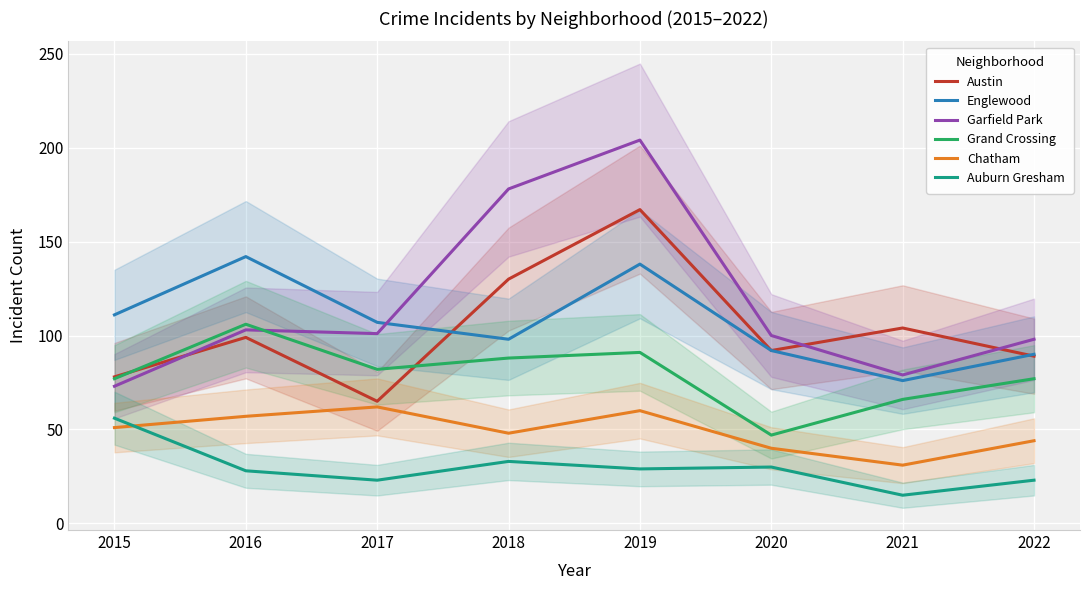

Reading left to right, transcribe all the data shown in this chart.

Austin: 2015=78	2016=99	2017=65	2018=130	2019=167	2020=92	2021=104	2022=89
Englewood: 2015=111	2016=142	2017=107	2018=98	2019=138	2020=92	2021=76	2022=90
Garfield Park: 2015=73	2016=103	2017=101	2018=178	2019=204	2020=100	2021=79	2022=98
Grand Crossing: 2015=77	2016=106	2017=82	2018=88	2019=91	2020=47	2021=66	2022=77
Chatham: 2015=51	2016=57	2017=62	2018=48	2019=60	2020=40	2021=31	2022=44
Auburn Gresham: 2015=56	2016=28	2017=23	2018=33	2019=29	2020=30	2021=15	2022=23